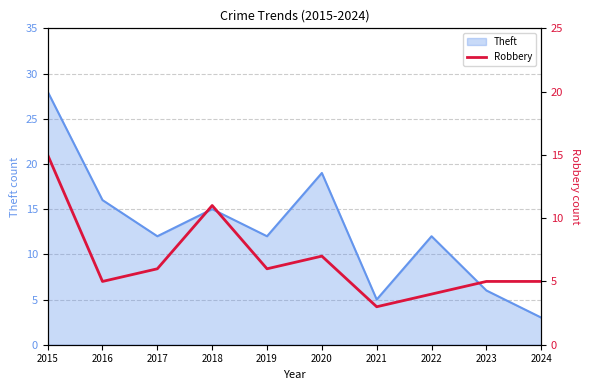

At which label does Theft reach its minimum?

2024